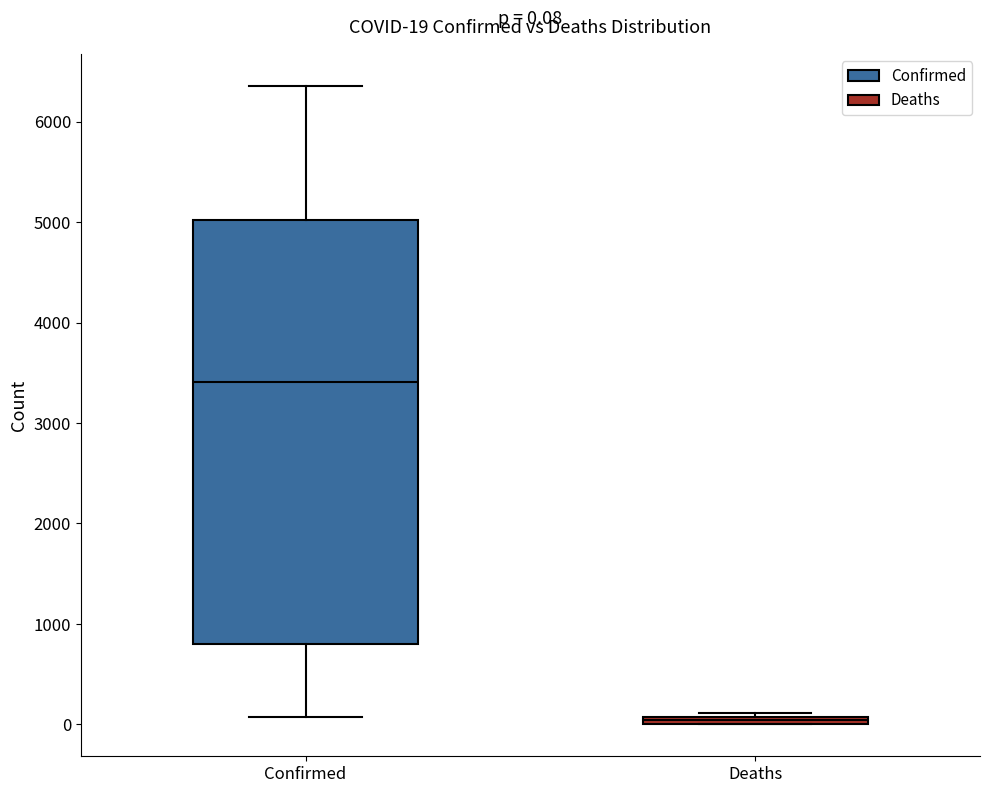

Comparing the boxes themselves (not the whiskers), which one is the tallest?

Confirmed